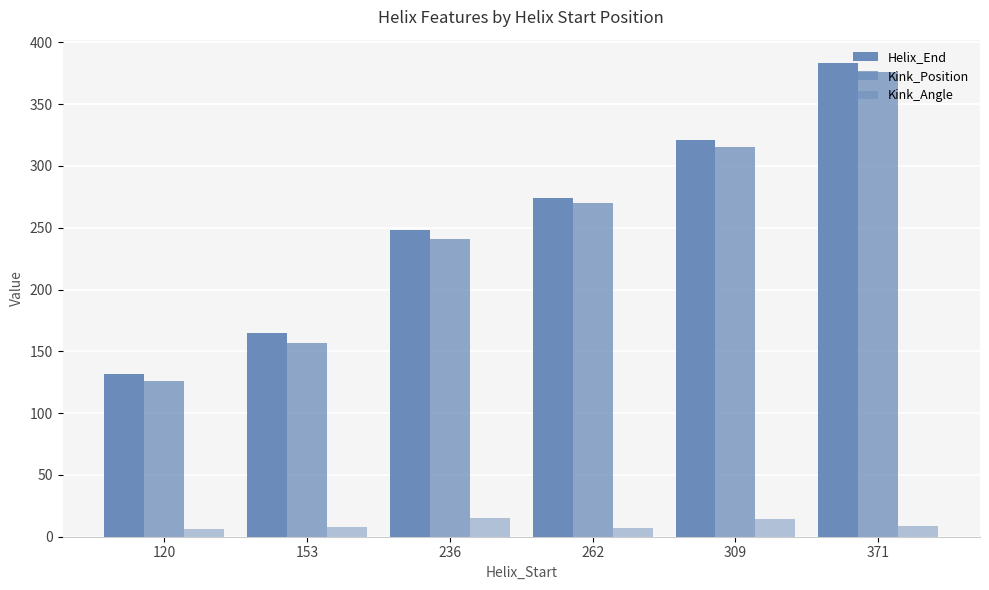

How many series are shown in this chart?

3